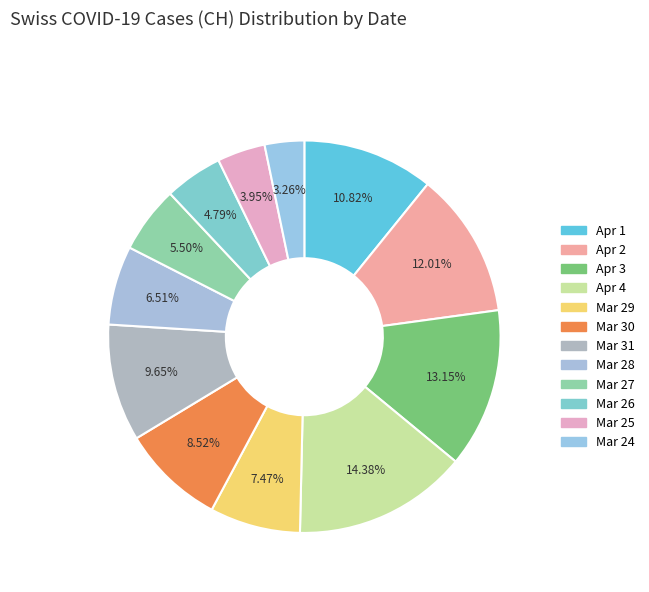

How many slices are in this pie chart?

12